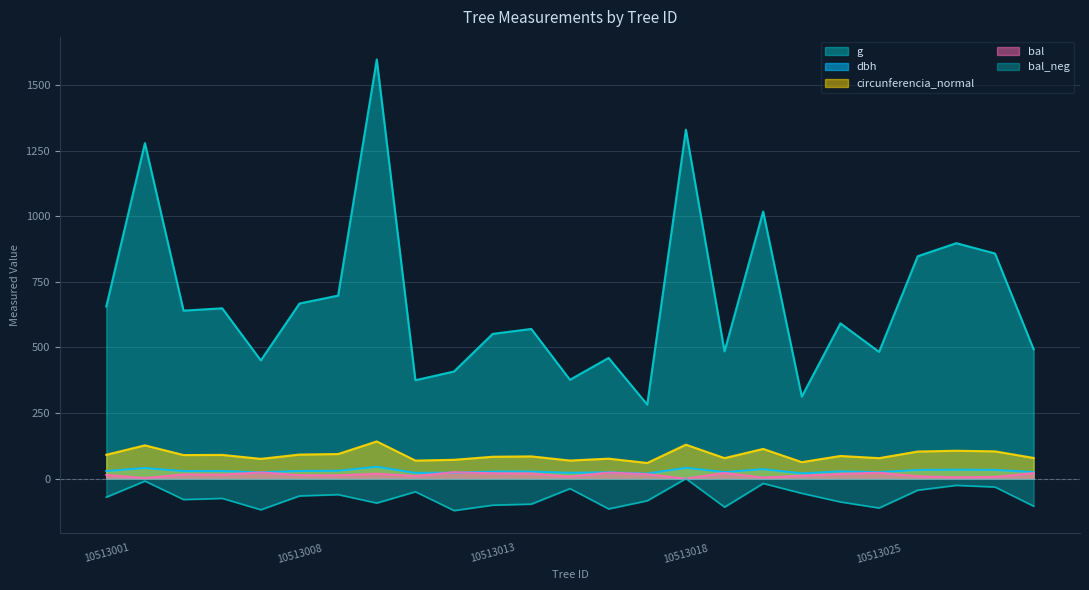

How many values in the bal series are below 15?

12